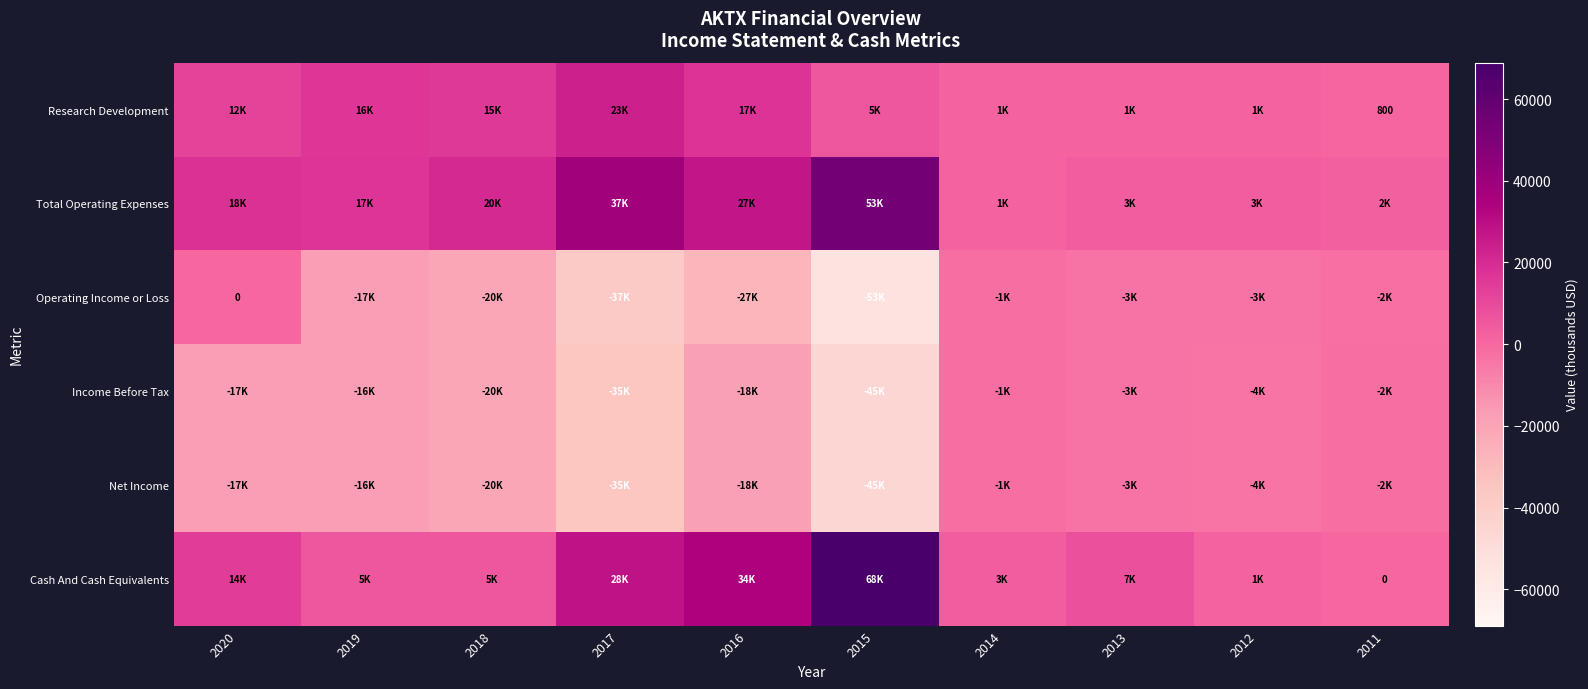

What is the total value across all series at 2011?

-3400